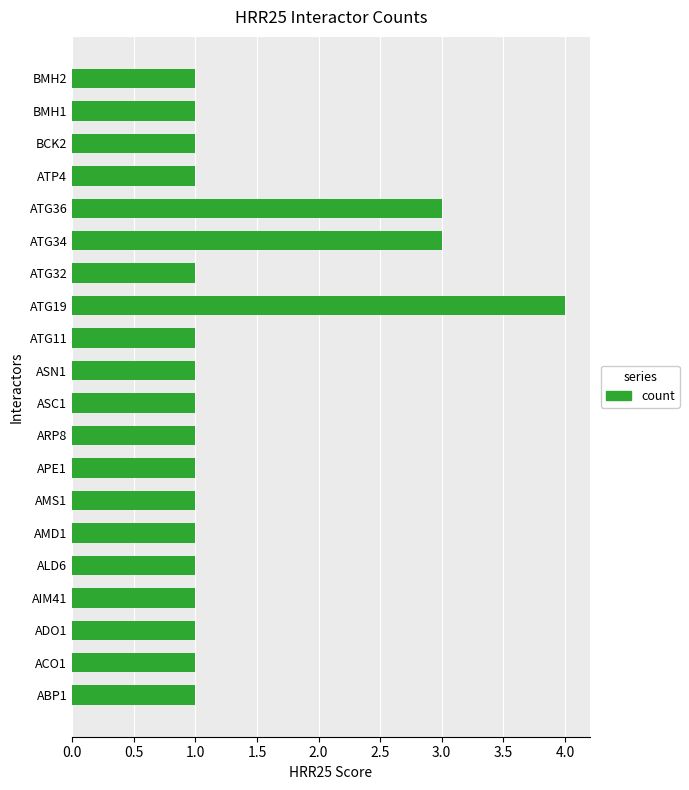

Which category has the highest value across all series?

ATG19